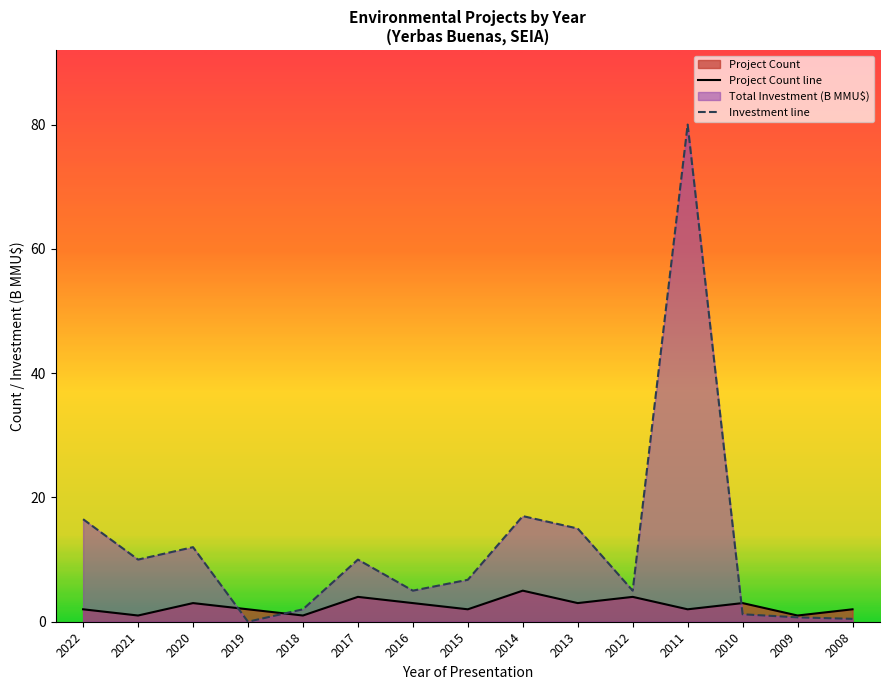

Is it true that Investment line equals 3.9 at 2017?

False